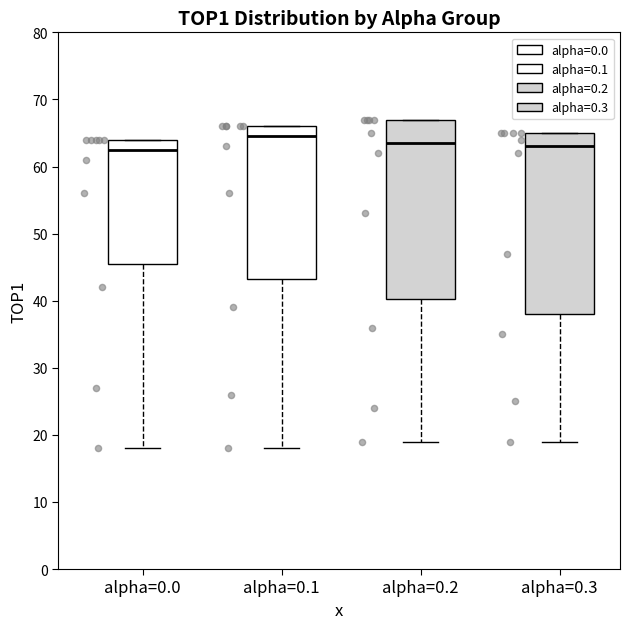

Where is the upper edge of the box for alpha=0.2 on the y-axis? The values are not printed on the chart, so give them approximately, as read against the axis.

67